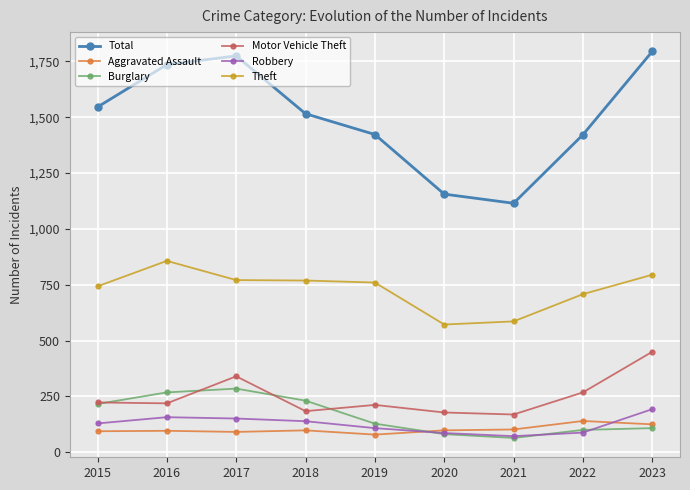

How many categories are shown in the chart?

9